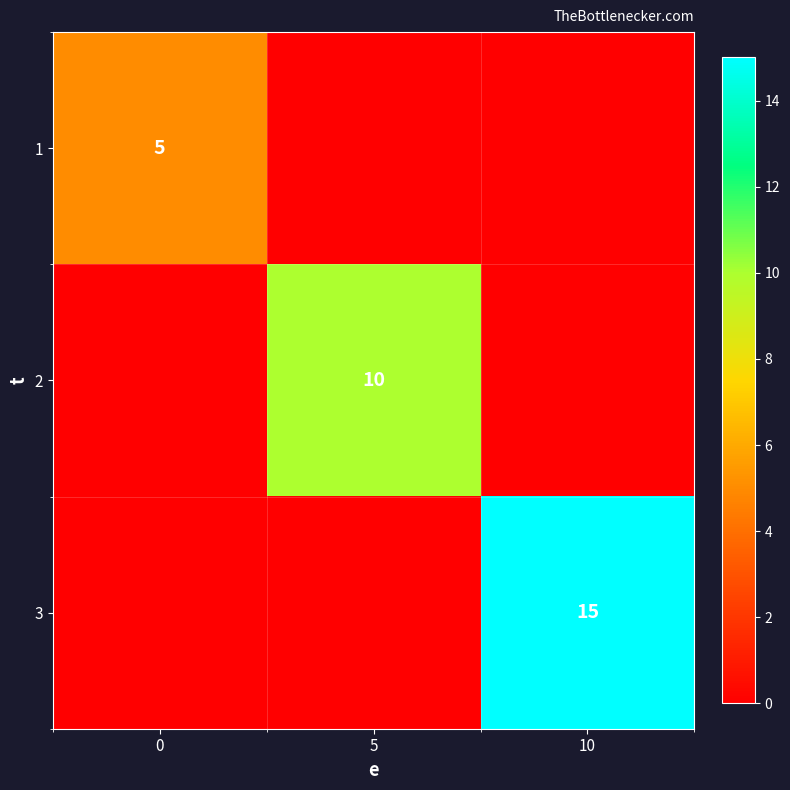

True or false: 1 has a value of 8 at 0.

False